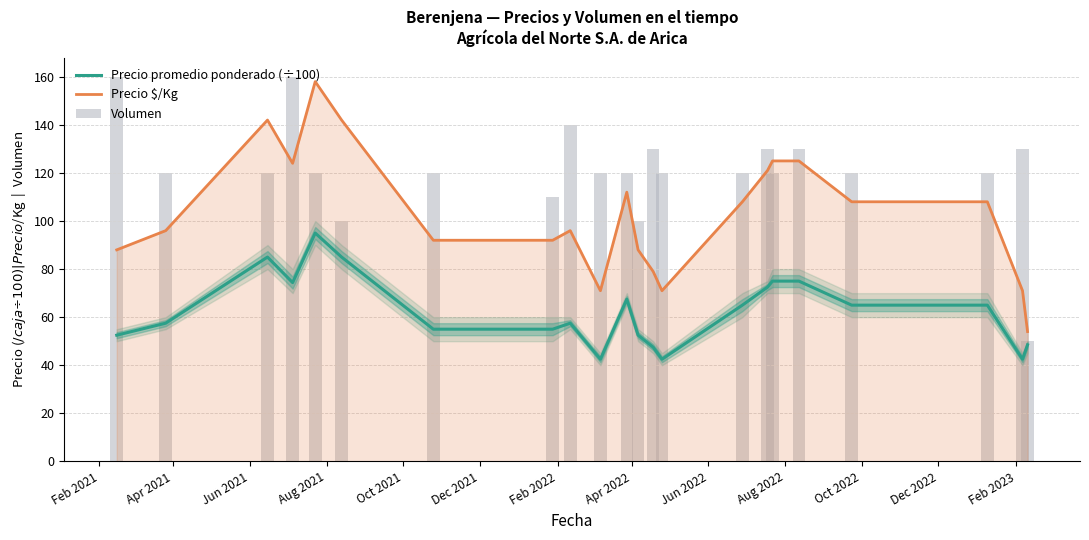

How many categories are shown in the chart?

22